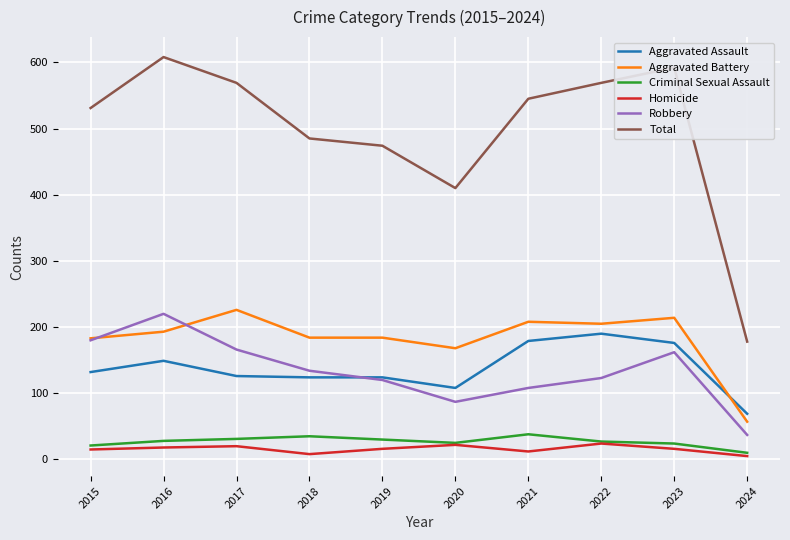

Which category has the highest value in the Aggravated Assault series?

2022